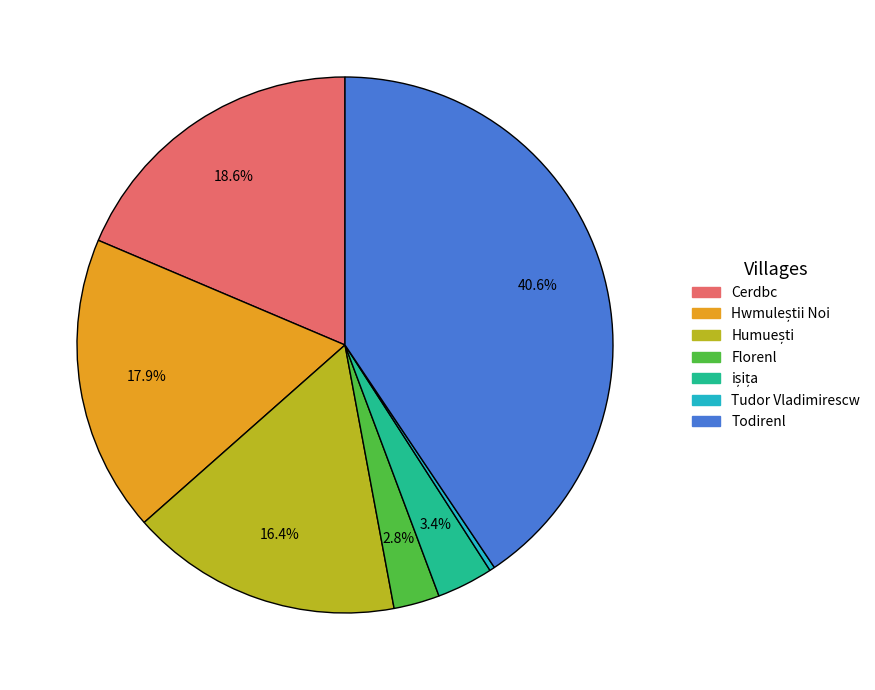

Is there a majority slice in this chart?

No